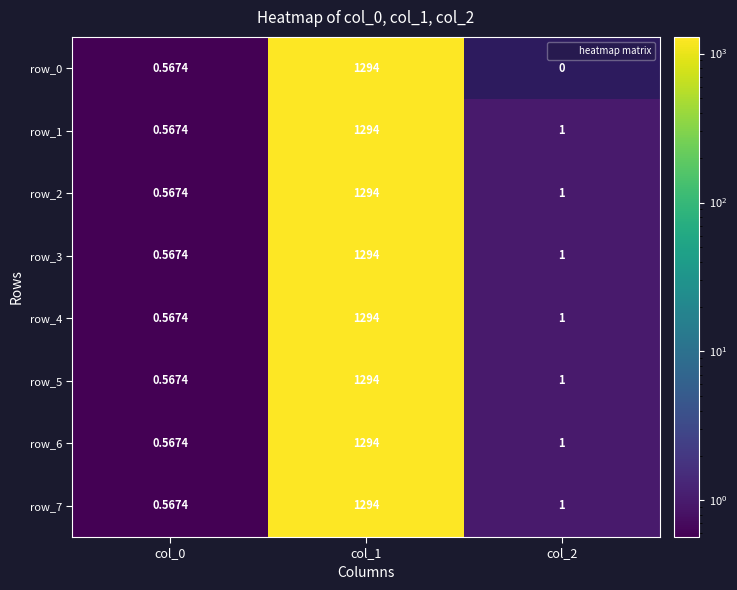

The row_6 series shows 0.6 at col_0. True or false?

True